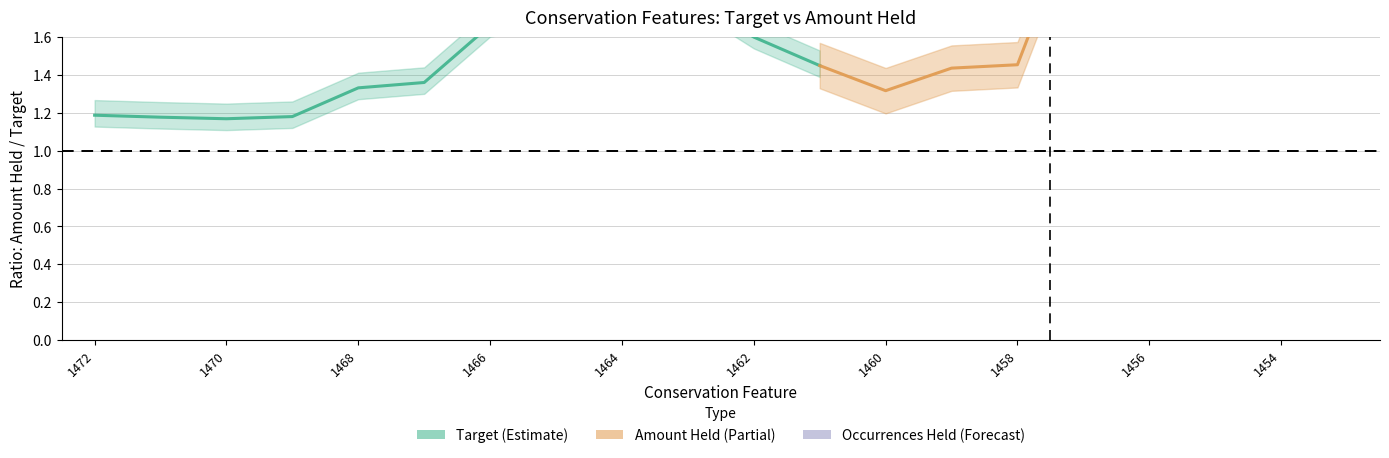

What is the minimum value shown in the chart?

1.2